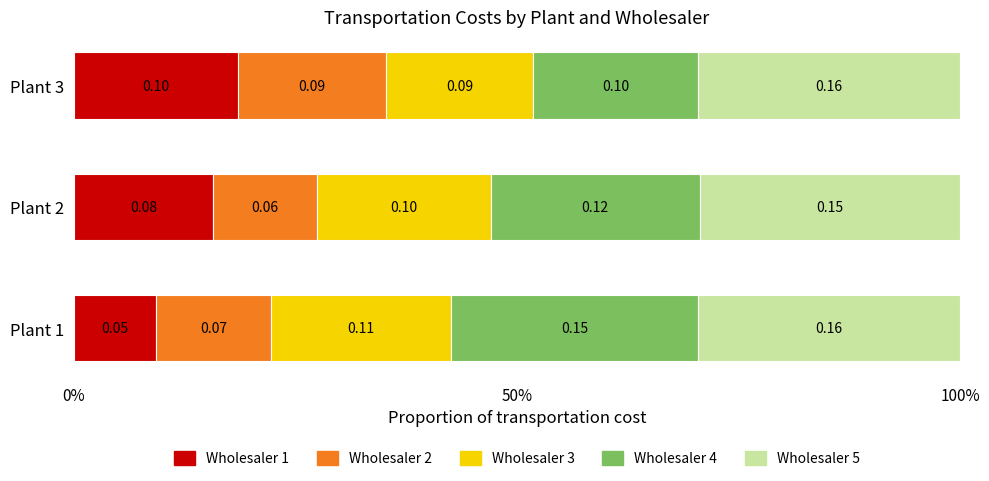

What are all the series names shown in the legend?

Wholesaler 1, Wholesaler 2, Wholesaler 3, Wholesaler 4, Wholesaler 5